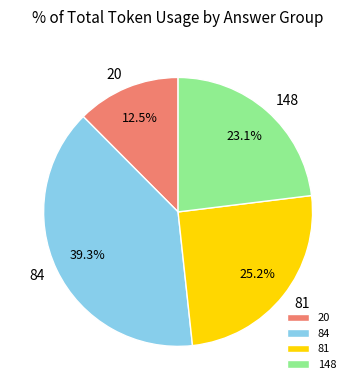

What percentage is NOT represented by 20?

87.5%